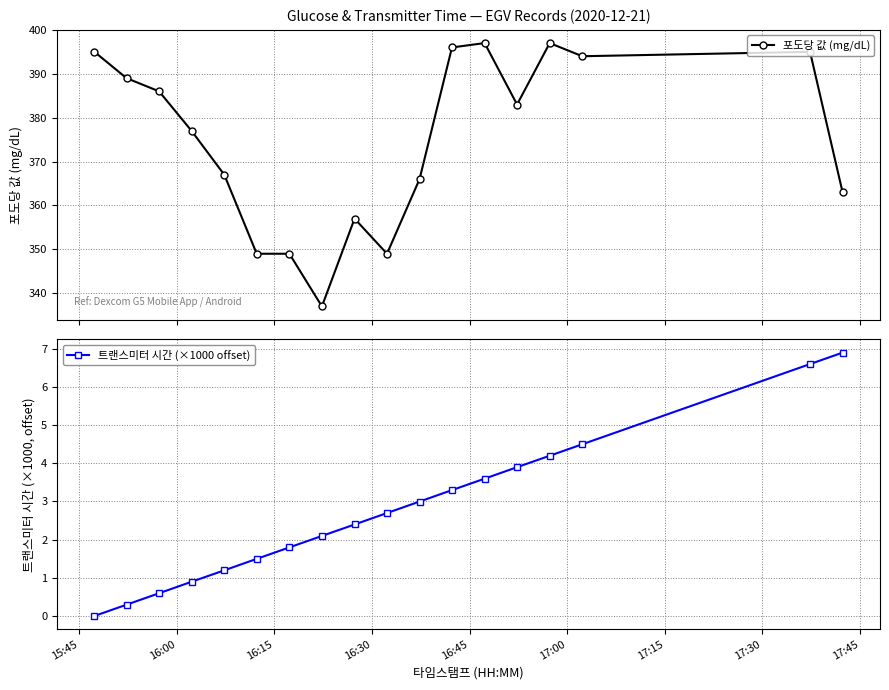

How many data points in 트랜스미터 시간 (×1000 offset) are above 2?

11